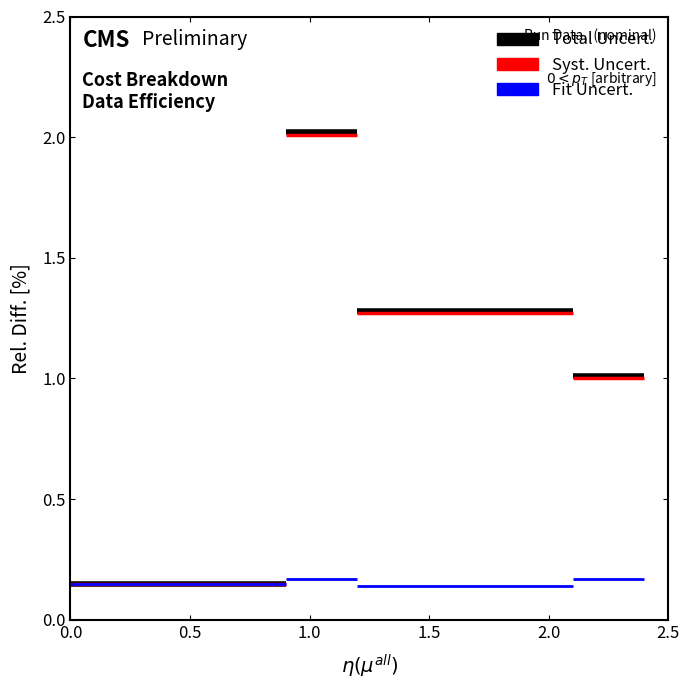

At 0.0, list the series in order from smallest to largest.

Fit Uncert., Syst. Uncert., Total Uncert.